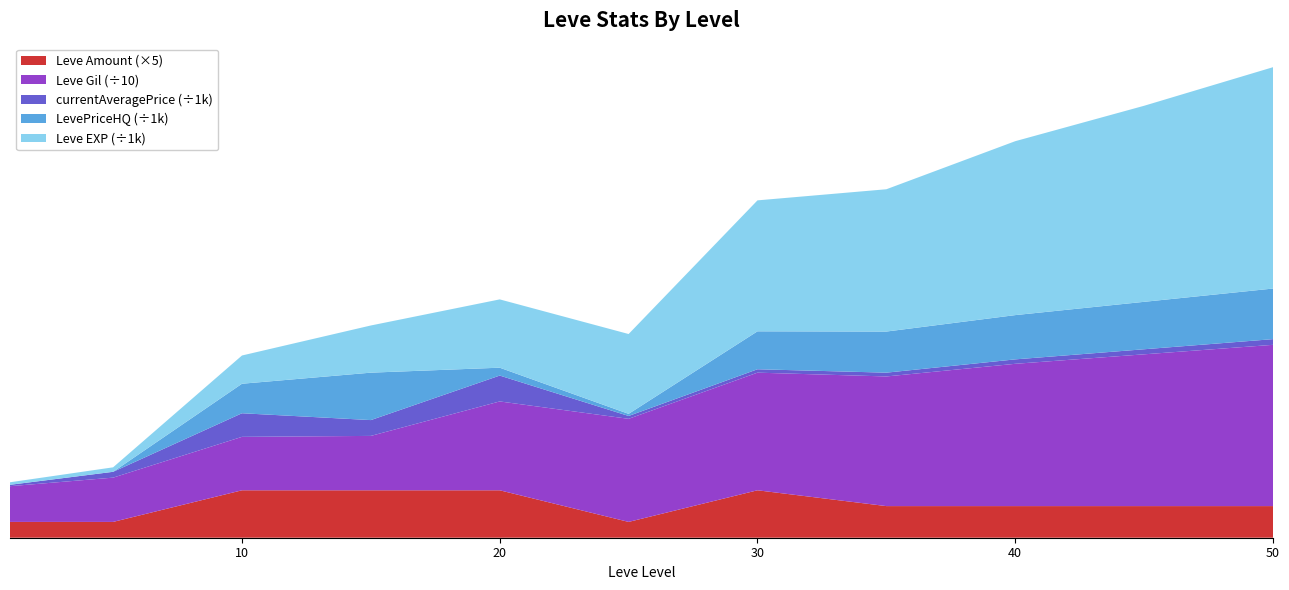

Reading left to right, transcribe all the data shown in this chart.

Leve EXP: 1=800	5=1420	10=8930	15=14920	20=21600	25=25250	30=41410	35=45000	40=55000	45=62000	50=70000
Leve Gil: 1=113	5=140	10=169	15=172	20=281	25=326	30=372	35=410	40=450	45=480	50=510
currentAveragePrice: 1=436	5=1842	10=7464	15=5000	20=8179	25=905	30=1076	35=1200	40=1400	45=1600	50=1800
LevePriceHQ: 1=0	5=0	10=9333	15=15000	20=2492	25=665	30=12000	35=13000	40=14000	45=15000	50=16000
Leve Amount: 1=1	5=1	10=3	15=3	20=3	25=1	30=3	35=2	40=2	45=2	50=2